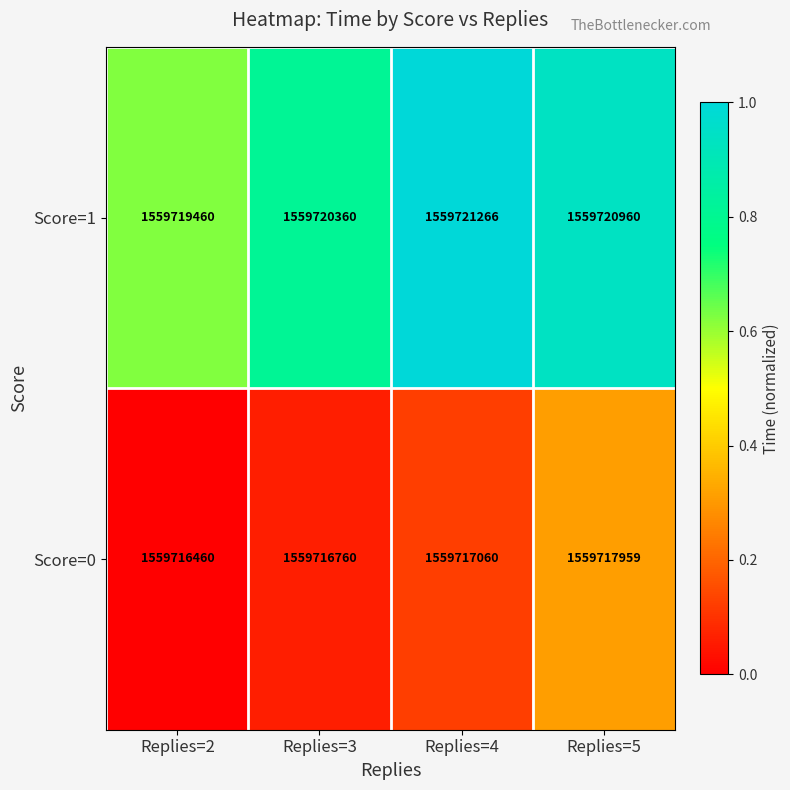

Which series changed the most between Replies=3 and Replies=4?

Score=1